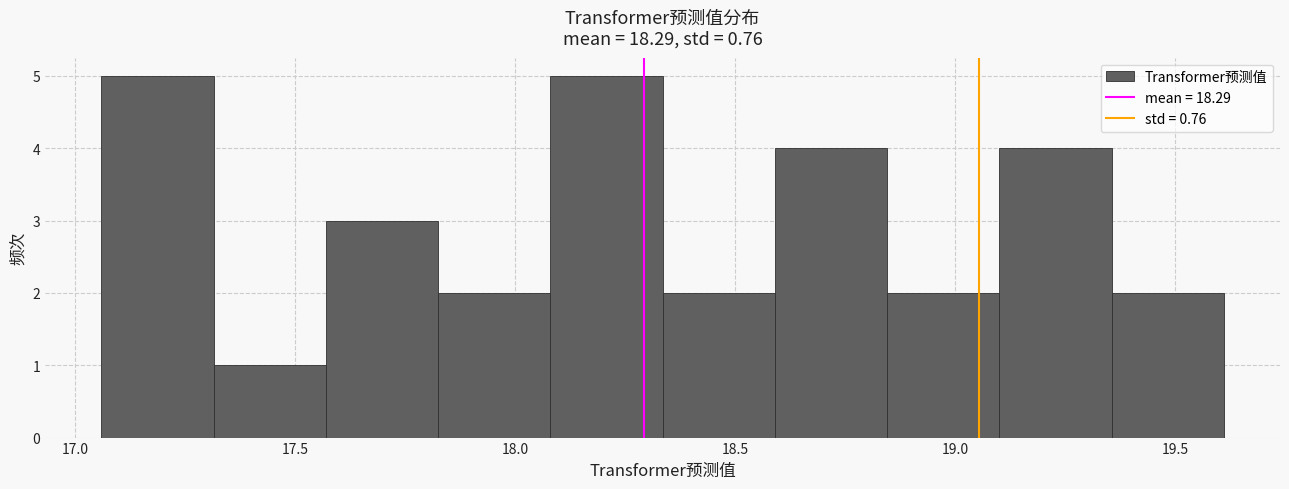

Reading left to right, transcribe this chart: for each bar, give the range it covers on the x-axis and its height. Neither the bar edges nor the heights are printed on the chart, so give them approximately, as read against the axes.

17.060 to 17.315: 5
17.315 to 17.570: 1
17.570 to 17.825: 3
17.825 to 18.080: 2
18.080 to 18.335: 5
18.335 to 18.590: 2
18.590 to 18.845: 4
18.845 to 19.100: 2
19.100 to 19.355: 4
19.355 to 19.610: 2